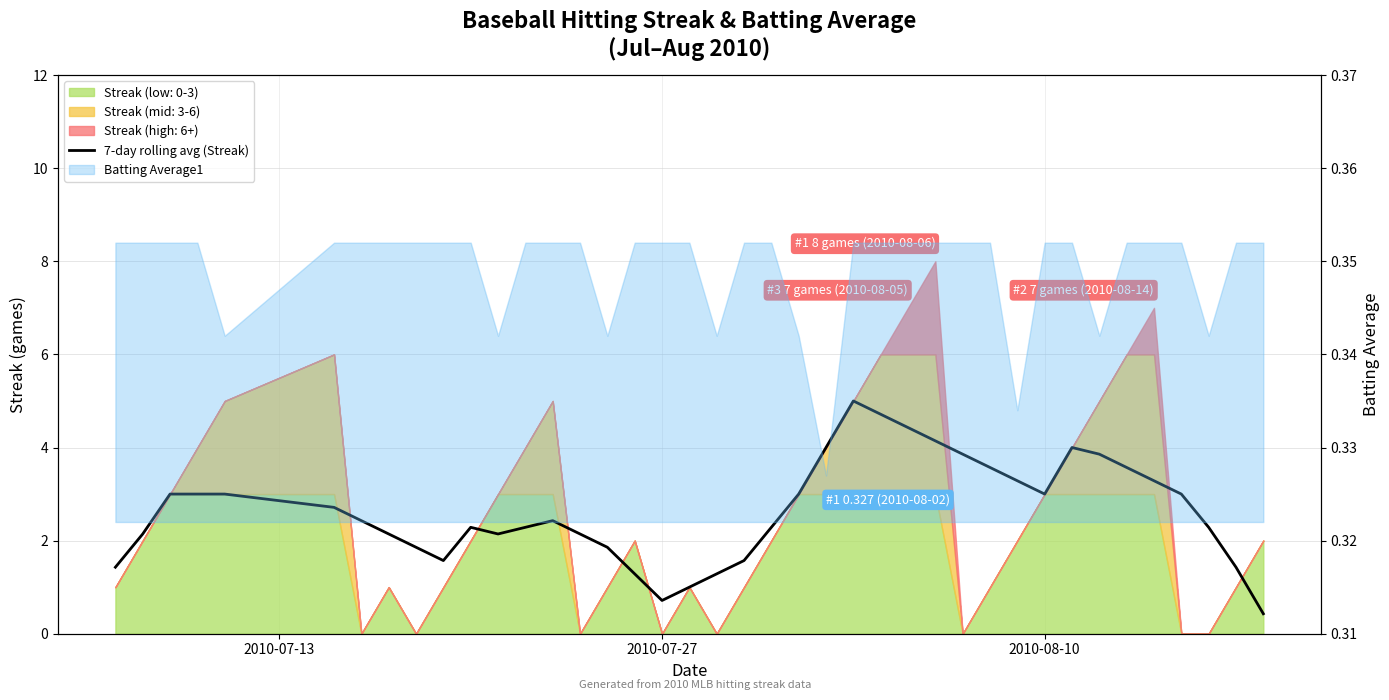

What is the sum of all values?

105.4